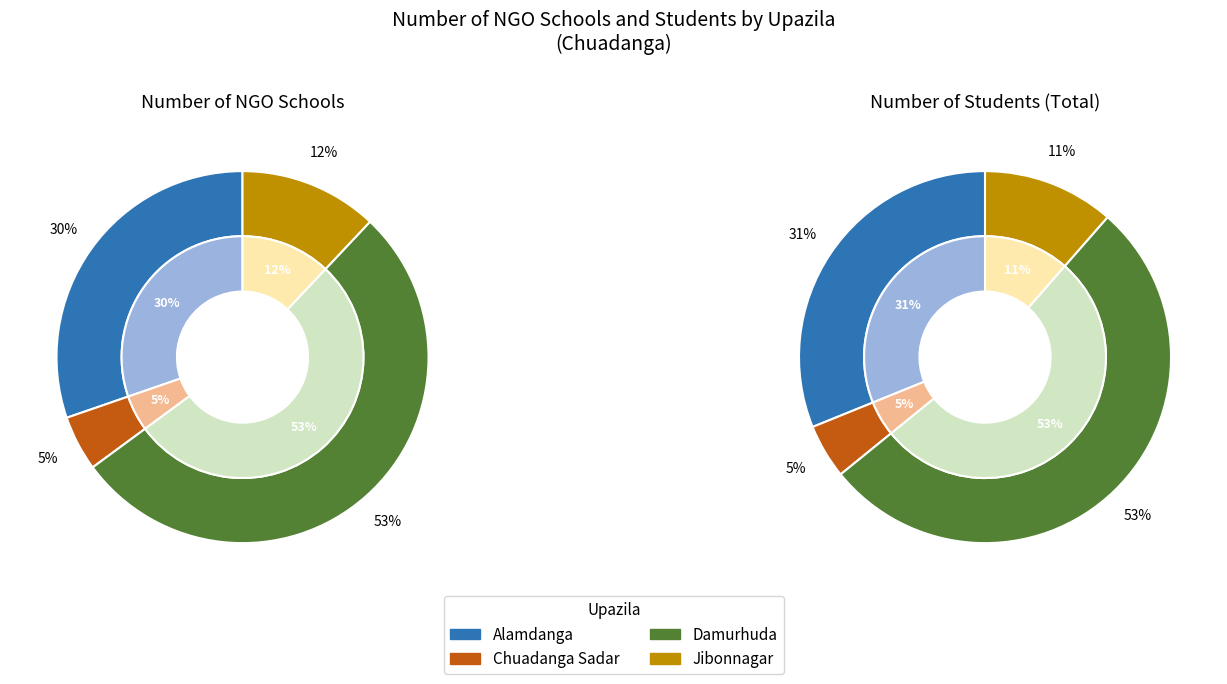

How many segments does this pie chart have?

4